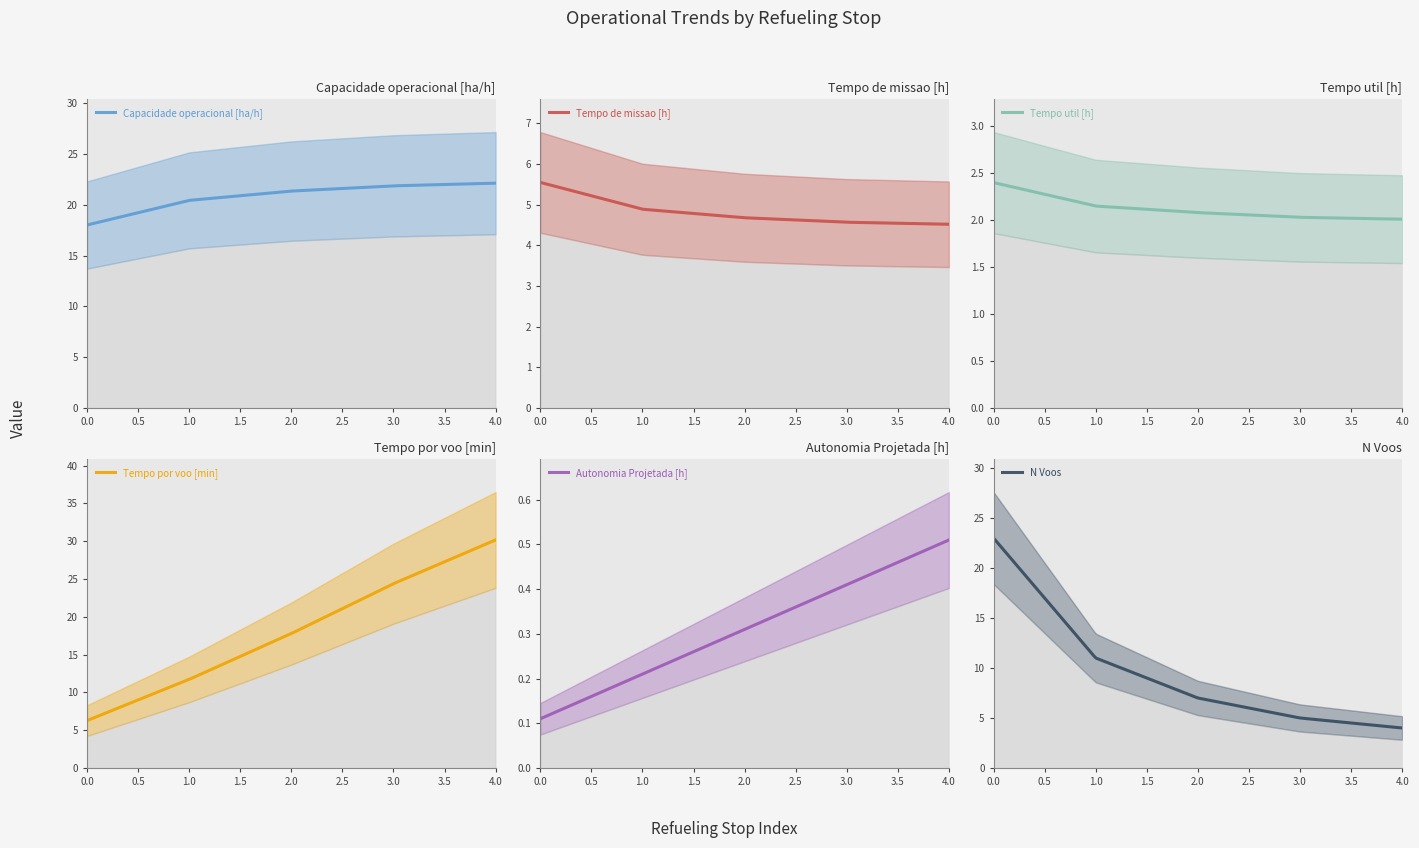

Where do N Voos and Tempo por voo [min] first cross each other?

0 and 1